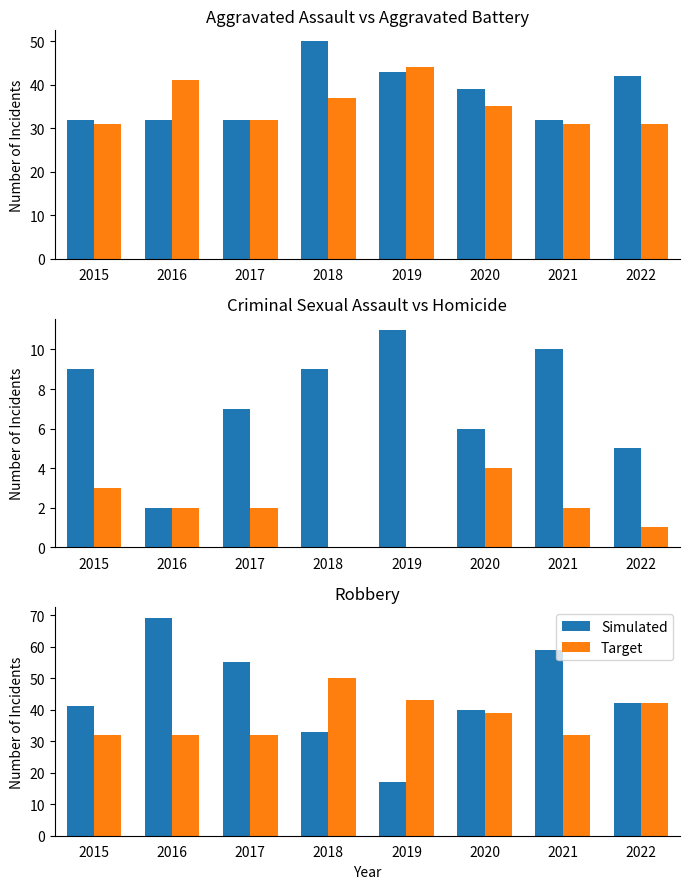

Reading right to left, extract all data points from this chart.

Aggravated Assault: 42	32	39	43	50	32	32	32
Aggravated Battery: 31	31	35	44	37	32	41	31
Criminal Sexual Assault: 5	10	6	11	9	7	2	9
Homicide: 1	2	4	0	0	2	2	3
Simulated: 42	59	40	17	33	55	69	41
Target: 42	32	39	43	50	32	32	32